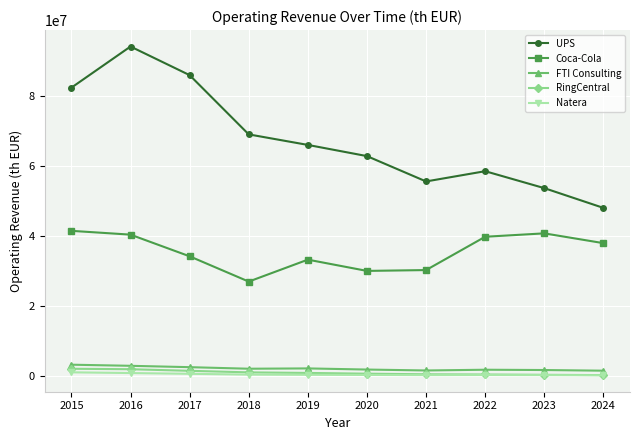

True or false: Natera and Coca-Cola cross at least once.

False